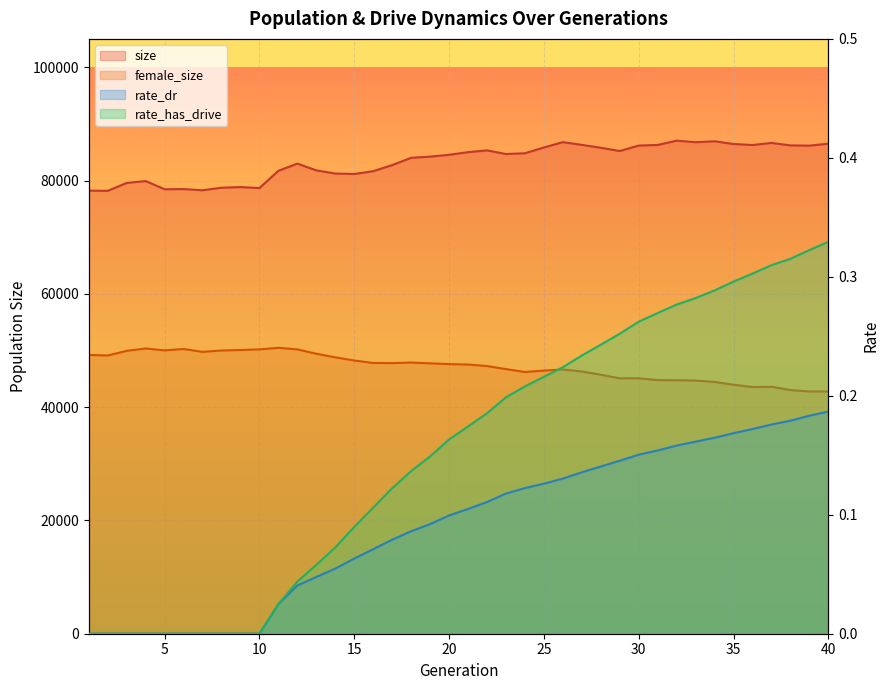

What is the spread (max minus min) of values at 36?

86262.8